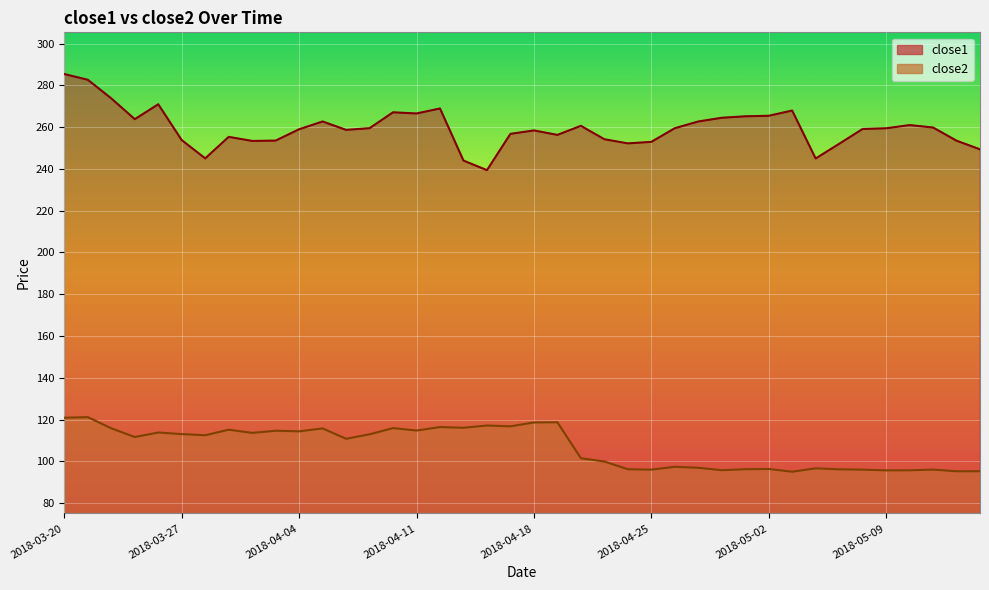

Where is the first local maximum for close2?

2018-03-21